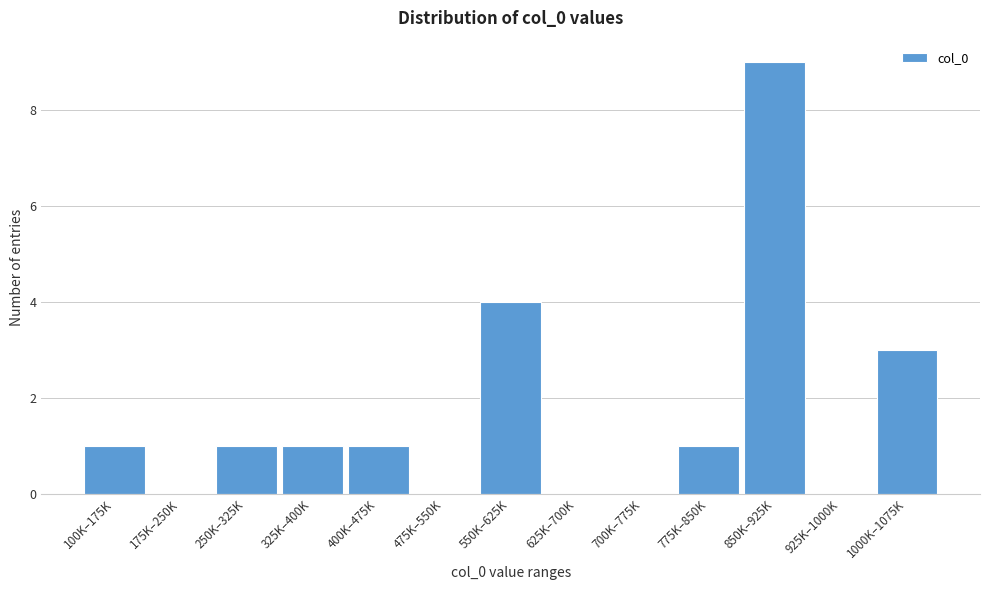

Reading right to left, extract all data points from this chart.

1000K–1075K=3	925K–1000K=0	850K–925K=9	775K–850K=1	700K–775K=0	625K–700K=0	550K–625K=4	475K–550K=0	400K–475K=1	325K–400K=1	250K–325K=1	175K–250K=0	100K–175K=1